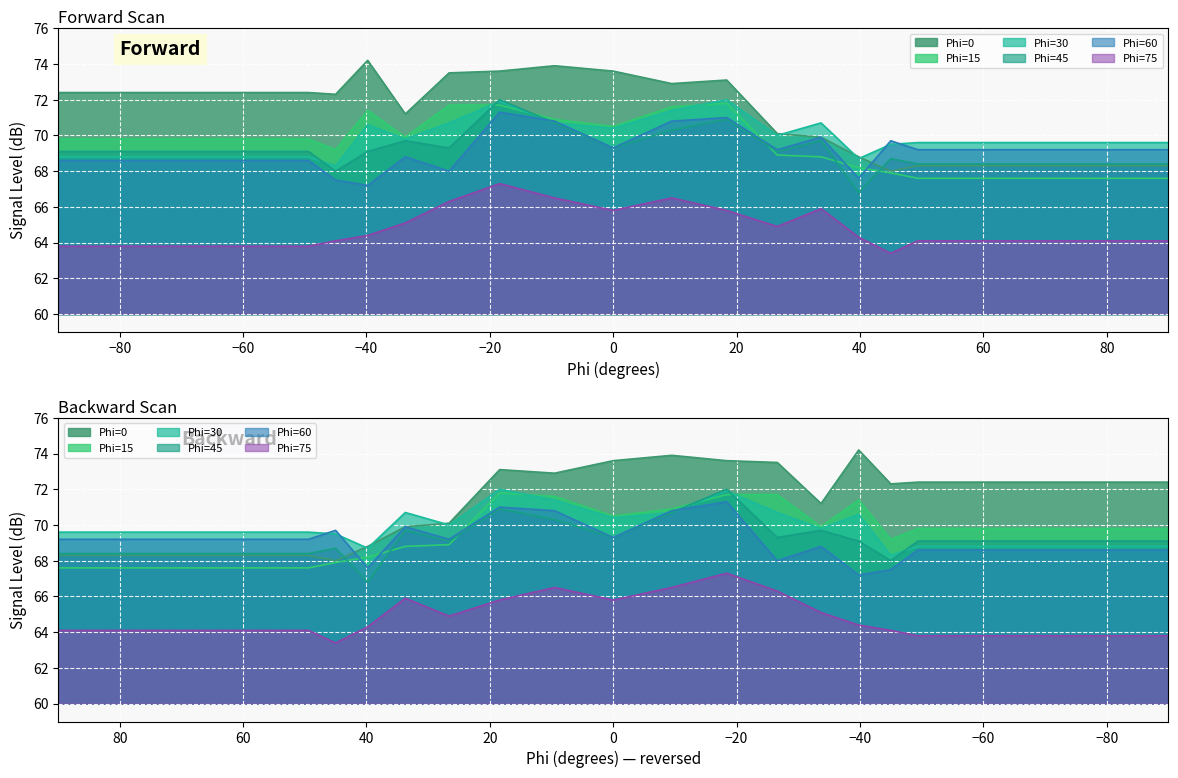

Where is the first local maximum for Phi=60?

-33.7